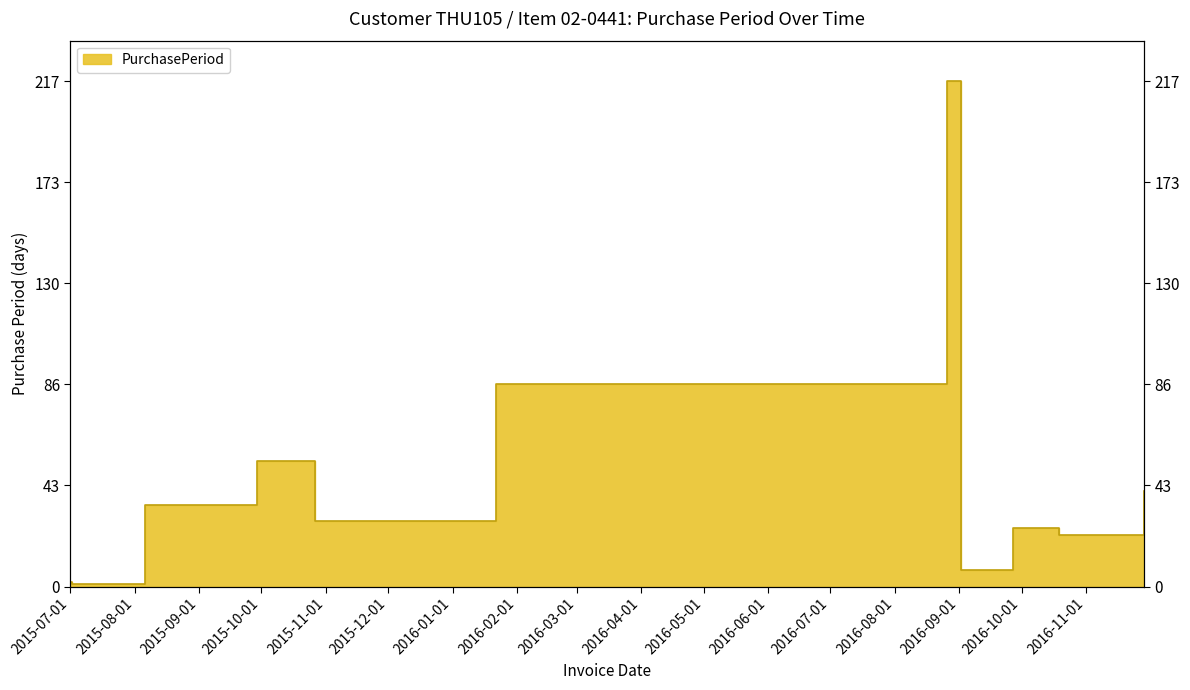

List the labels in order of value, smallest first.

2015-07-02, 2015-07-01, 2016-09-02, 2016-10-19, 2016-09-27, 2015-10-27, 2015-08-06, 2016-11-29, 2015-09-29, 2016-01-22, 2016-08-26